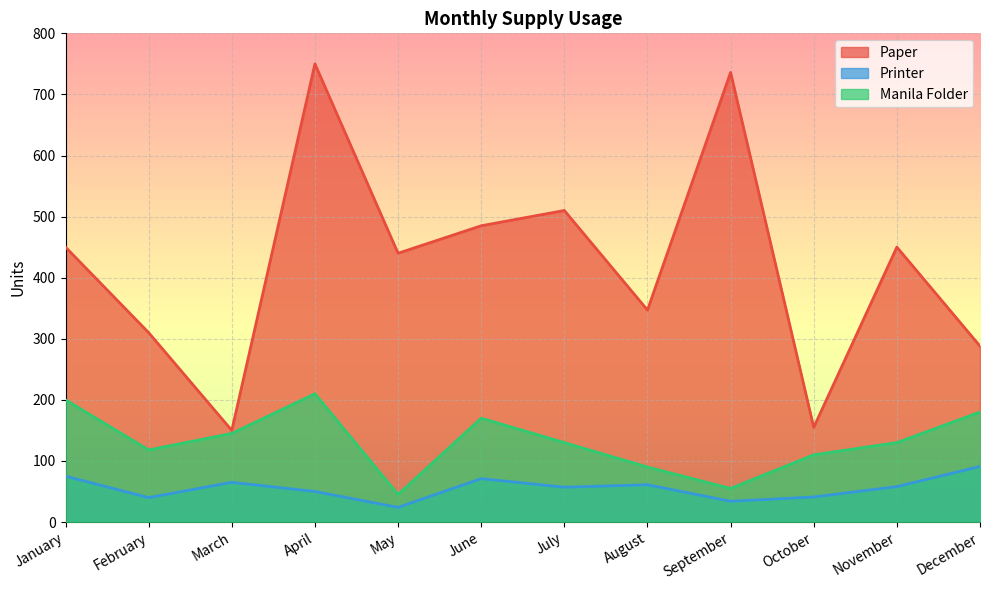

At which label is Manila Folder closest to 127?

July